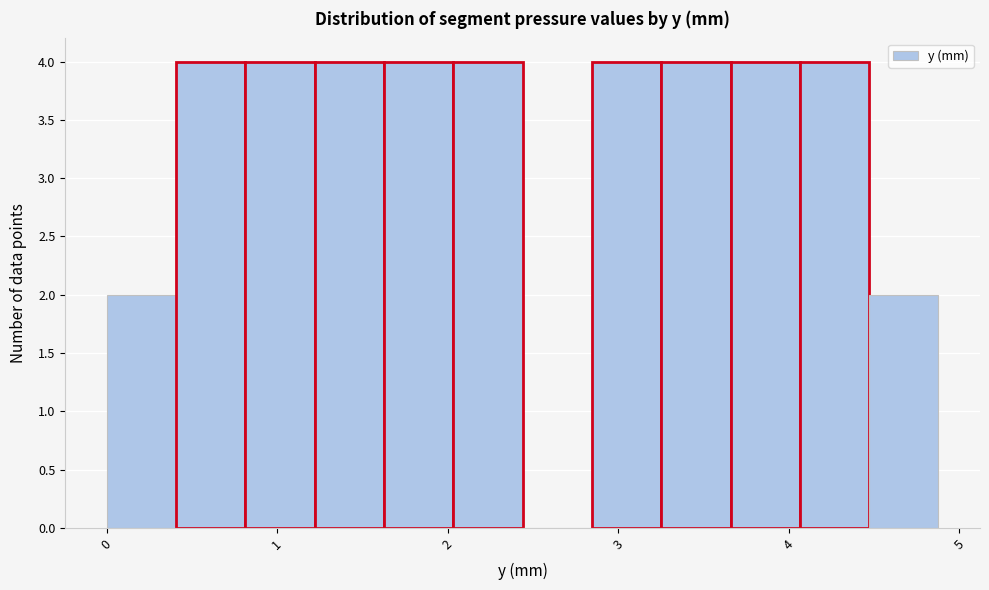

Reading left to right, list every bar in this chart as the range it spans on the x-axis followed by its height. Neither the bar edges nor the heights are printed on the chart, so give them approximately, as read against the axes.

0.0 to 0.4: 2
0.4 to 0.8: 4
0.8 to 1.2: 4
1.2 to 1.6: 4
1.6 to 2.0: 4
2.0 to 2.4: 4
2.4 to 2.8: 0
2.8 to 3.3: 4
3.3 to 3.7: 4
3.7 to 4.1: 4
4.1 to 4.5: 4
4.5 to 4.9: 2